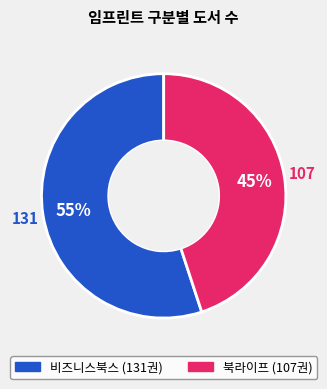

Which slice represents more than half of the pie?

비즈니스북스